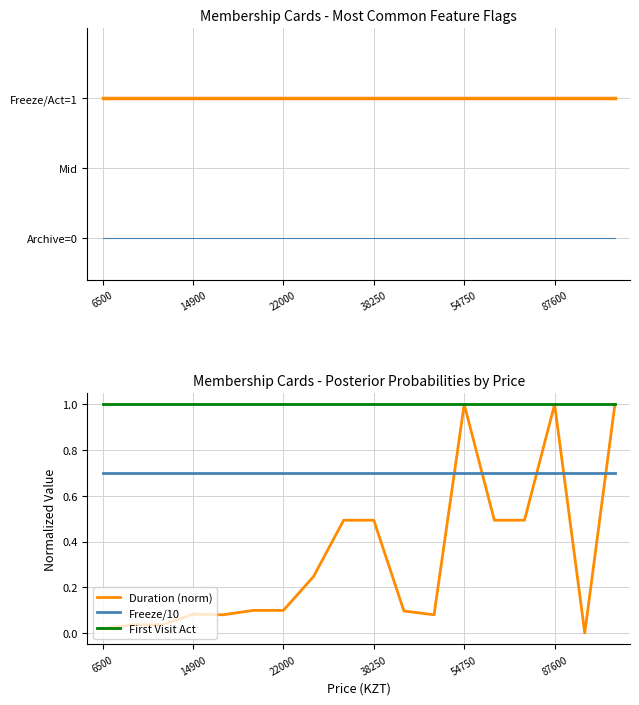

How many lines are shown in the chart?

5